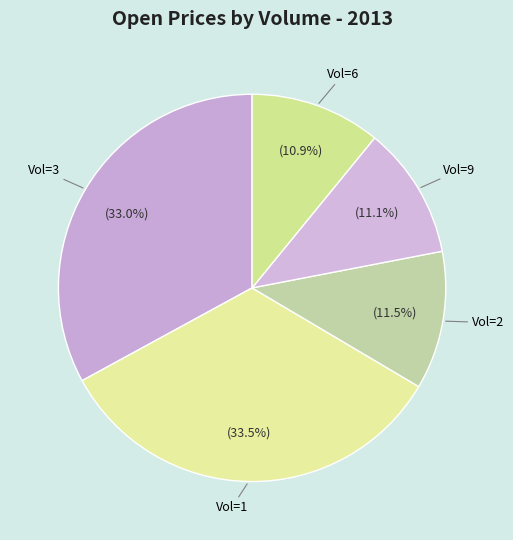

What is the total percentage of Vol=6 and Vol=2?

22.4%